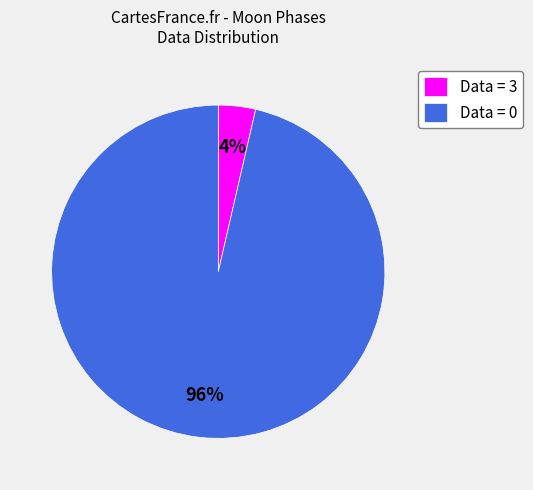

To the nearest percent, what is the average slice percentage?

50%